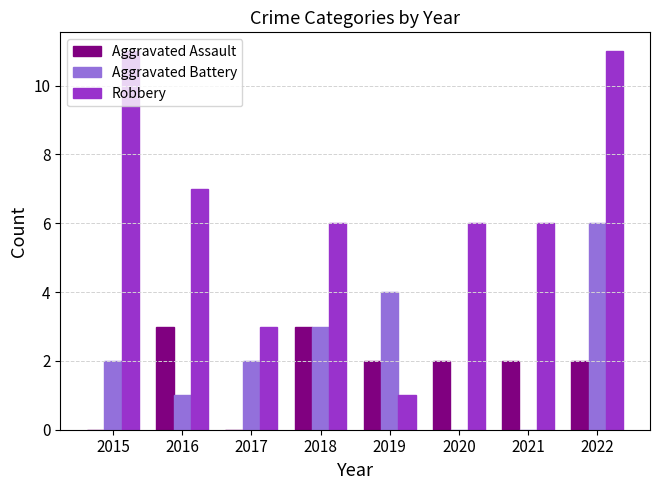

Which series has the largest range (max minus min)?

Robbery